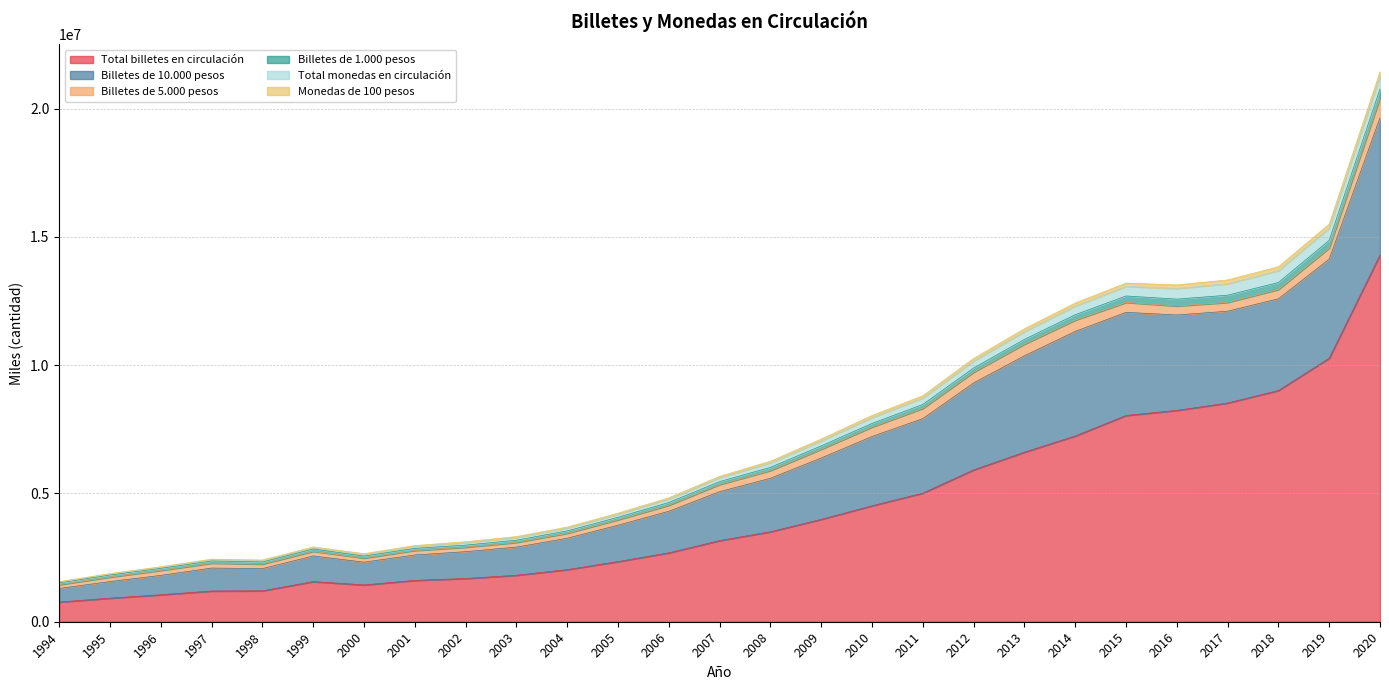

How many interior local valleys does the Billetes de 1.000 pesos series have?

5